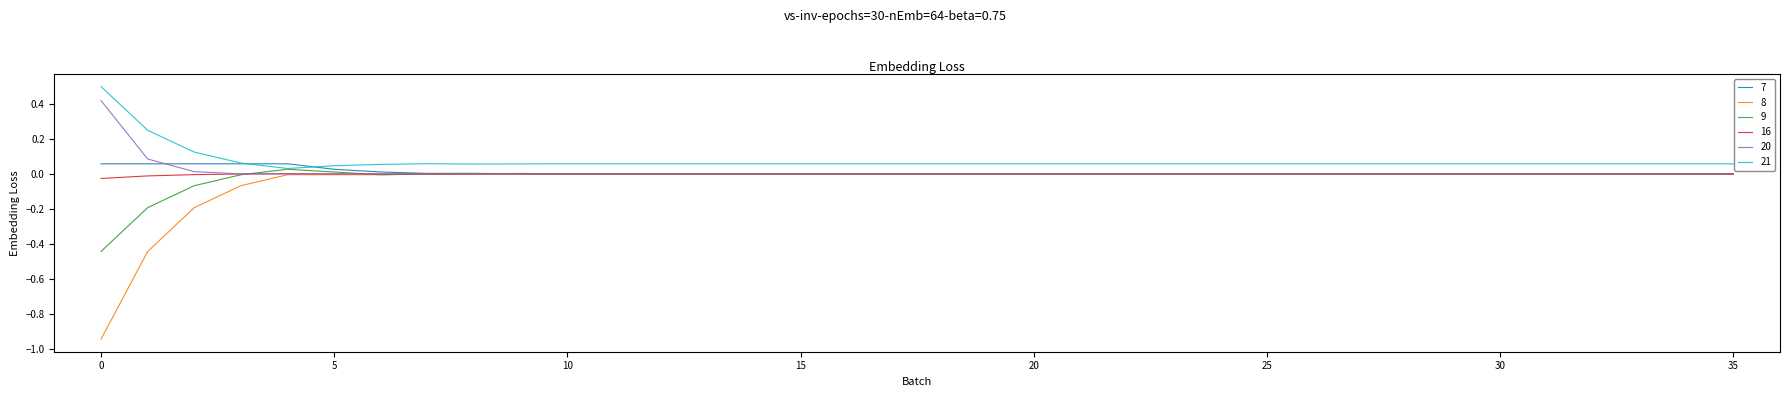

Which series has the largest range (max minus min)?

8